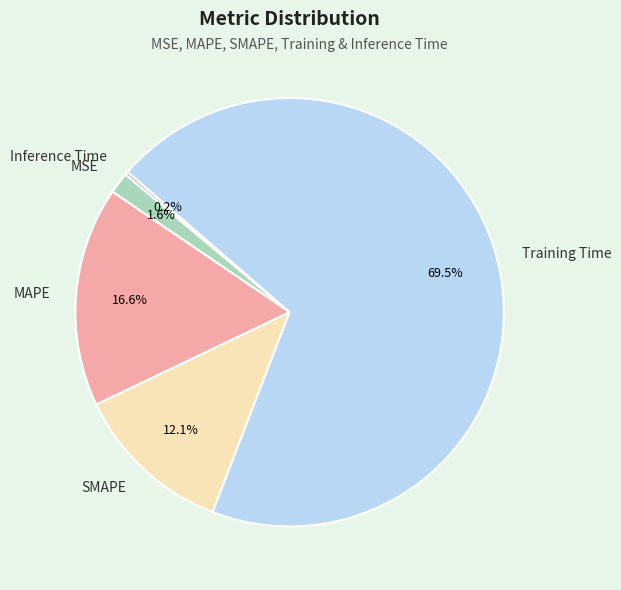

What is the largest slice in the pie chart?

Training Time